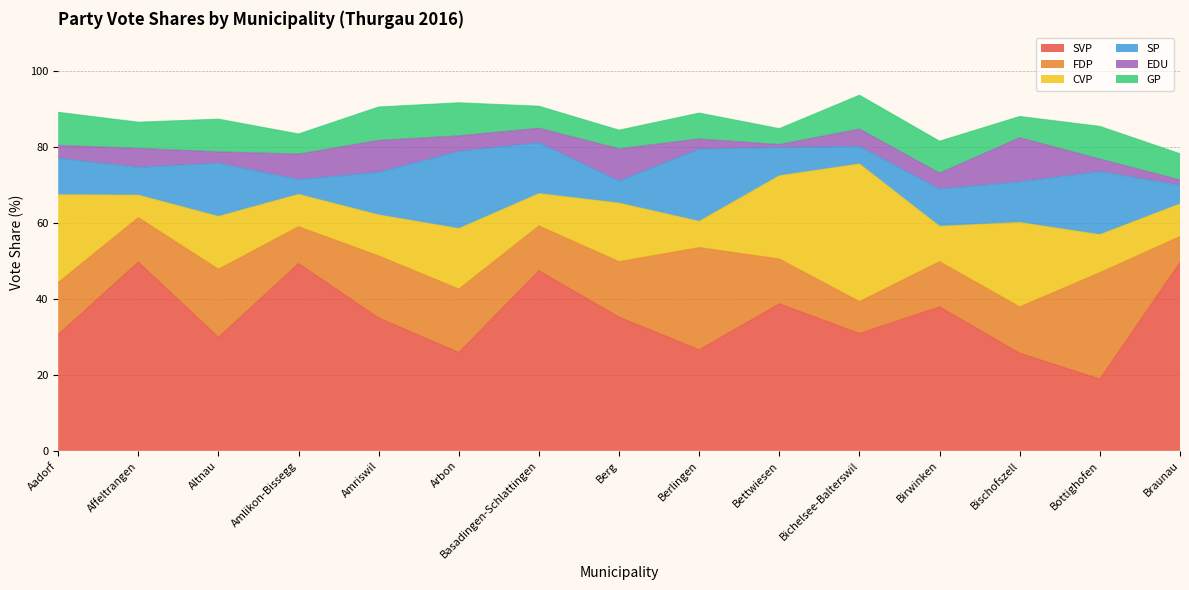

What is the label of the 2nd point from the left?

Affeltrangen